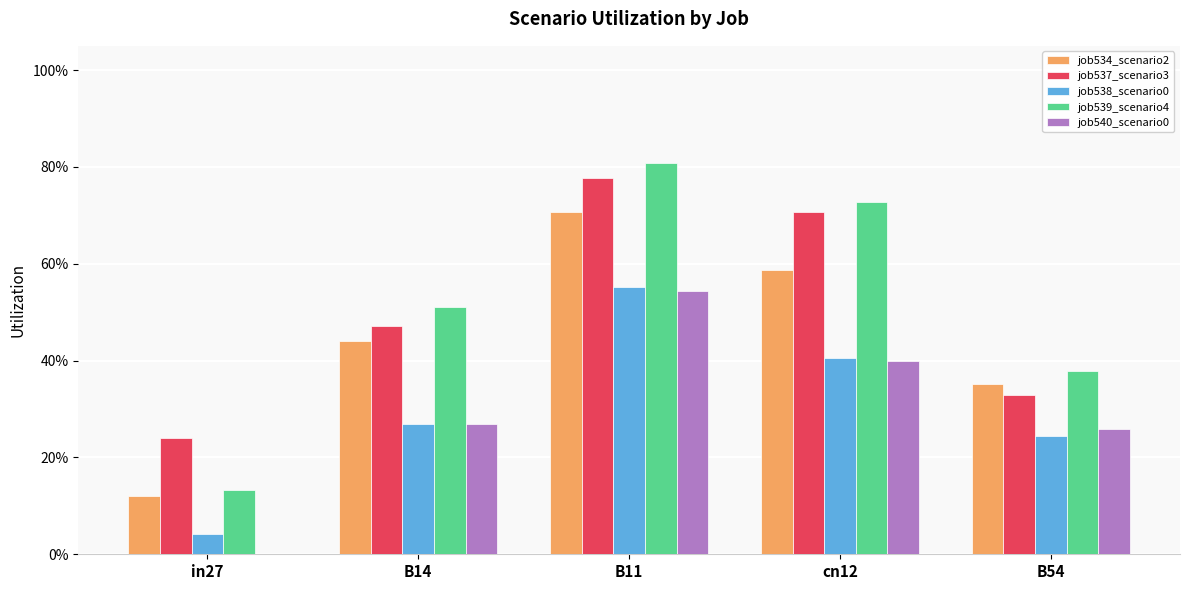

At which category is the sum across all series the highest?

B11